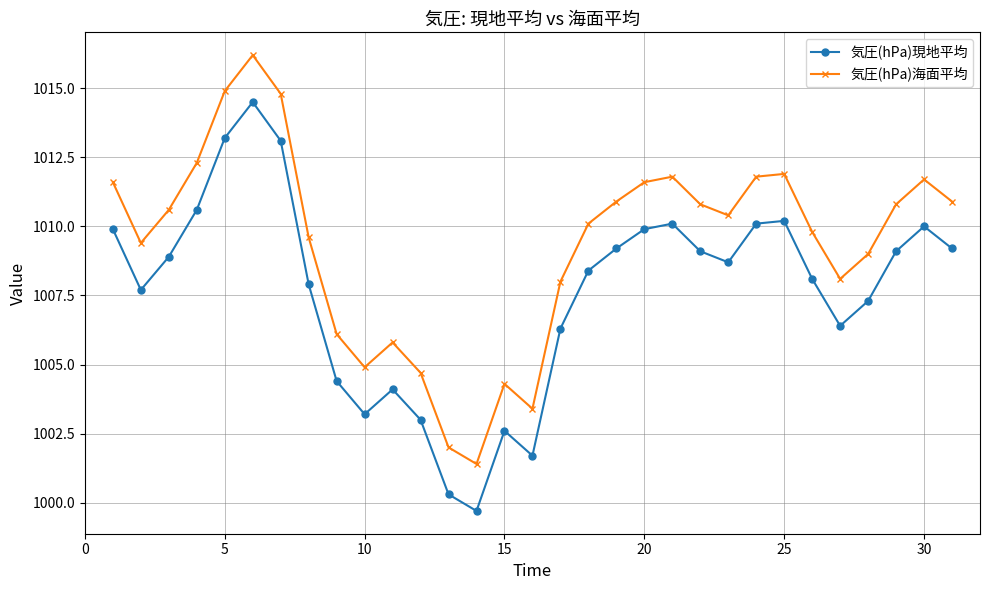

True or false: 気圧(hPa)海面平均 and 気圧(hPa)現地平均 intersect in this chart.

False